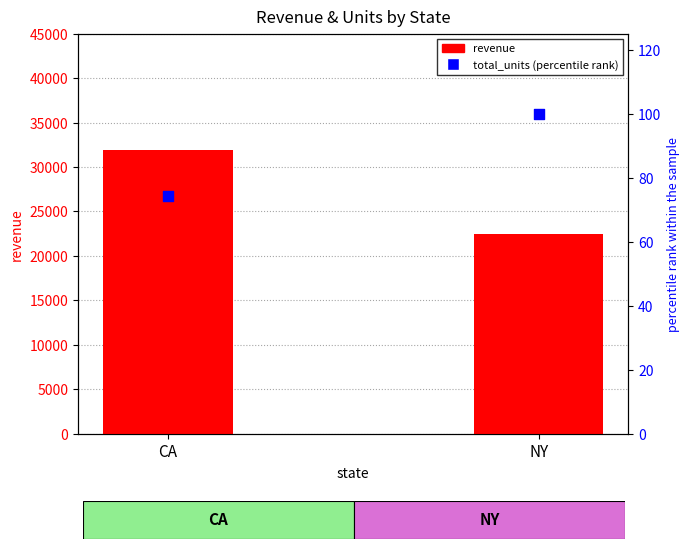

At which category is the sum across all series the highest?

CA